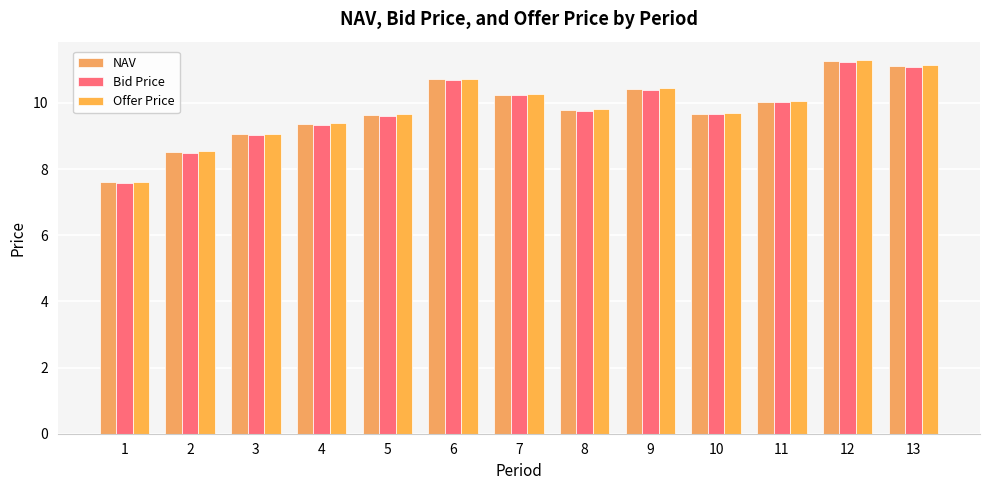

Which series has the largest range (max minus min)?

Offer Price